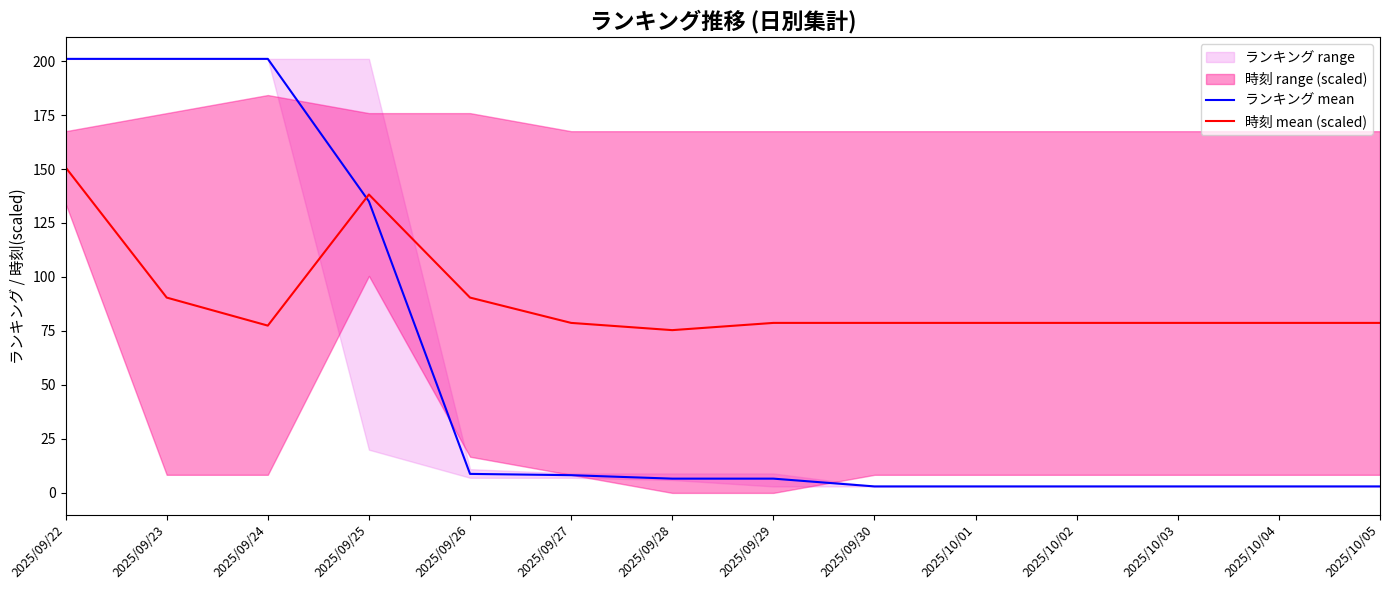

What is the label of the 14th point from the left?

2025/10/05